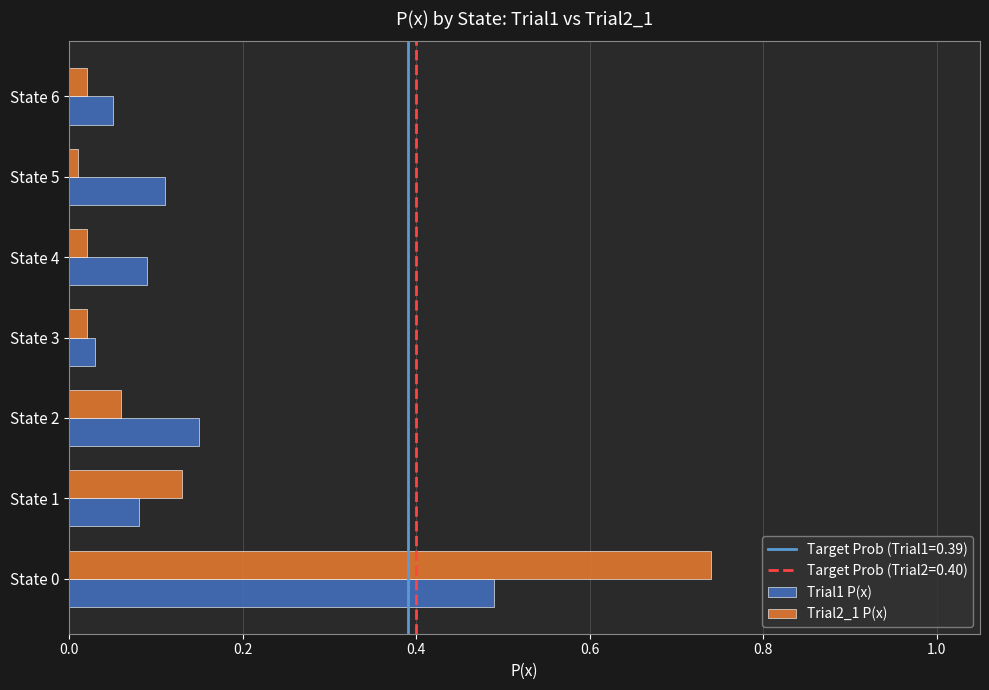

How many data points does each series have?

7